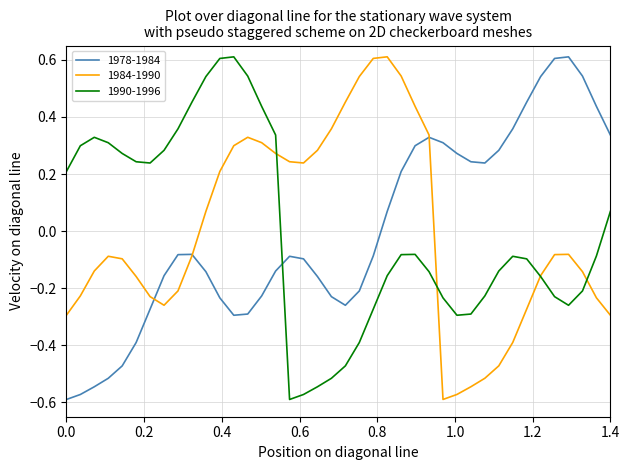

What are all the series names shown in the legend?

1978-1984, 1984-1990, 1990-1996